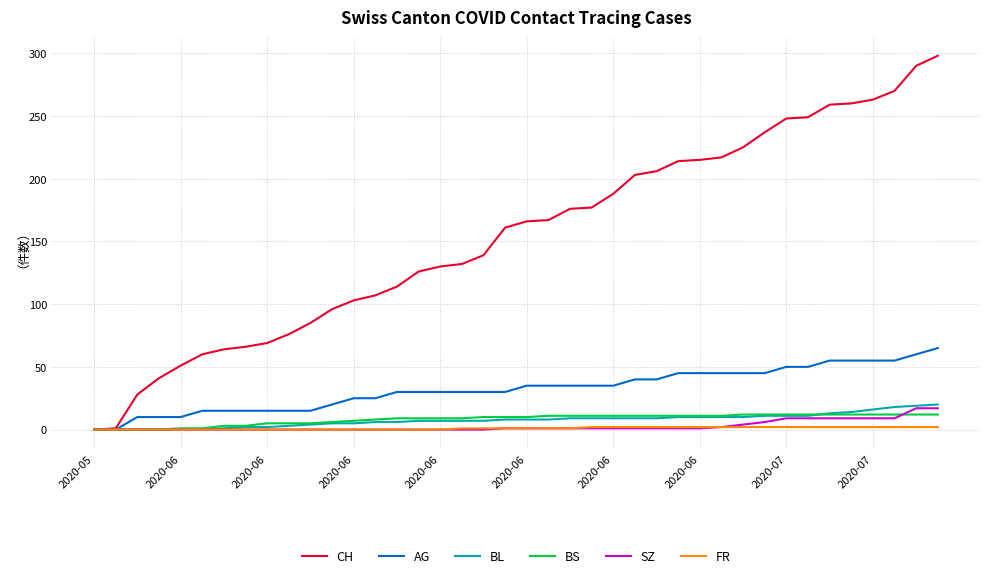

What is the maximum value for CH?

298